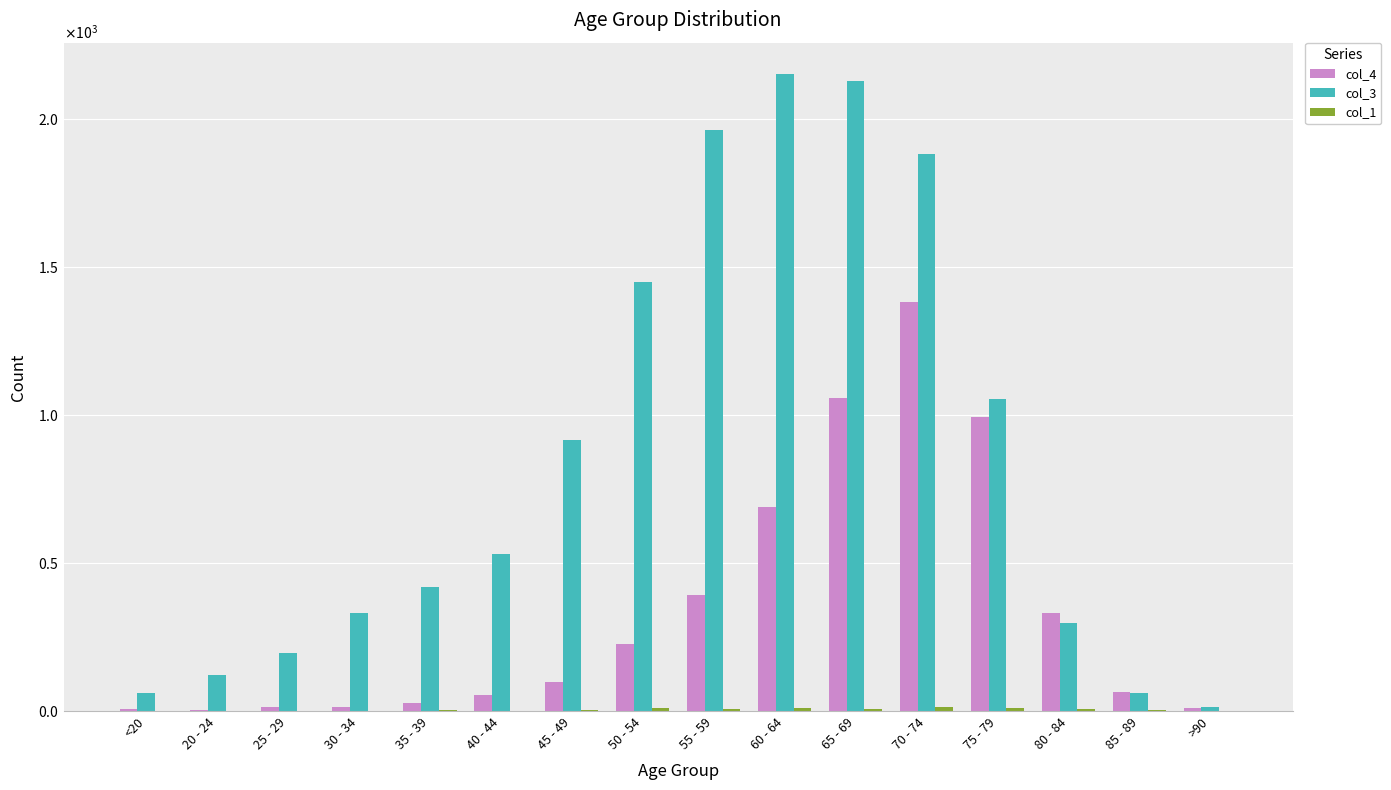

Does the chart contain stacked bars?

No